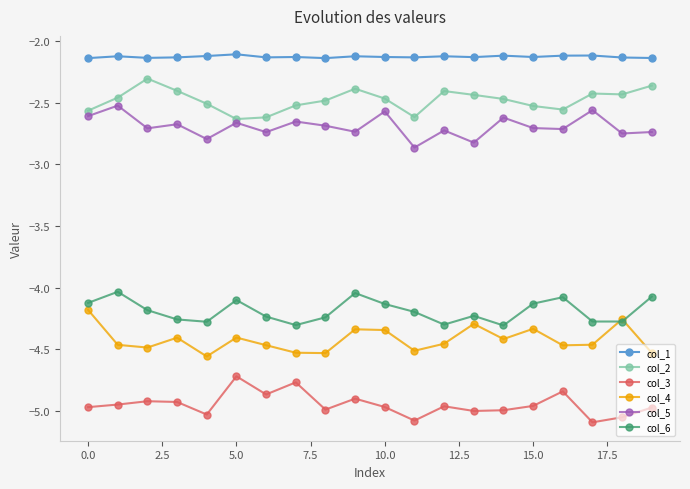

What is the sum of all col_3 values?

-98.9